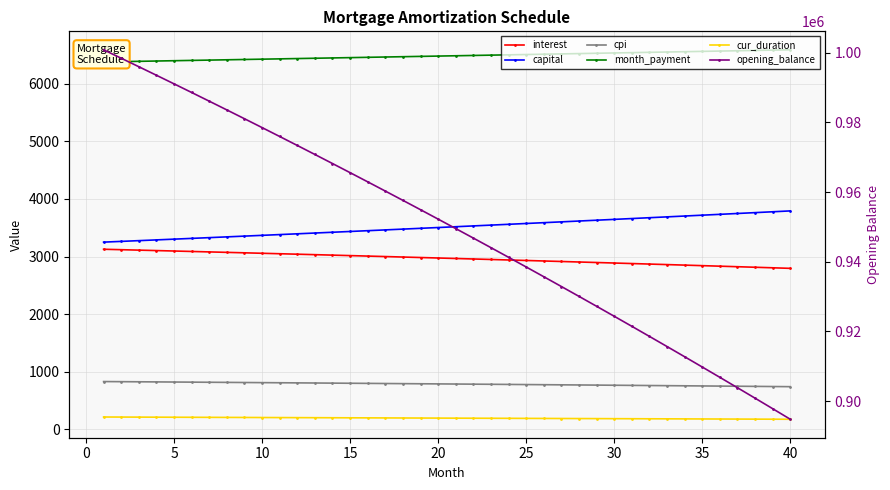

How many data points in capital are less than 3518?

20